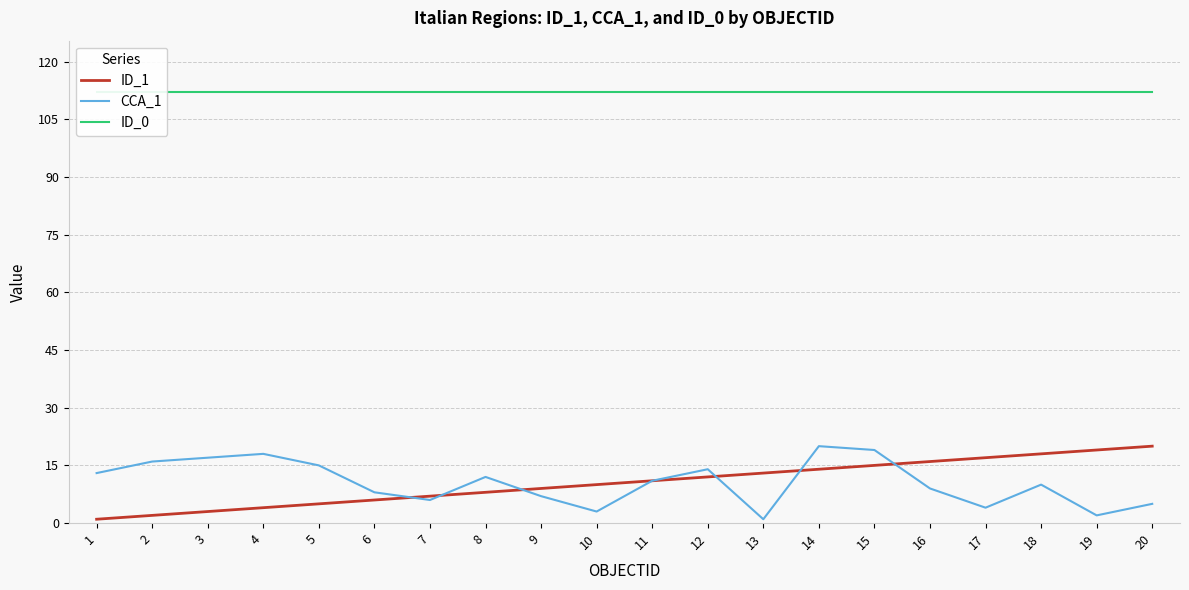

What value does the ID_1 series have at 6?

6